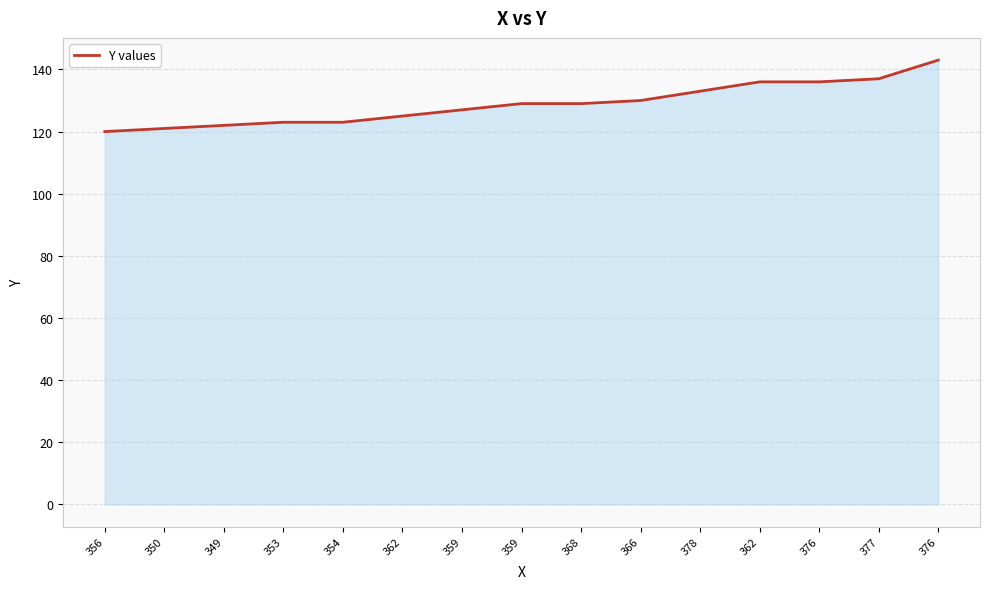

How many lines are shown in the chart?

1